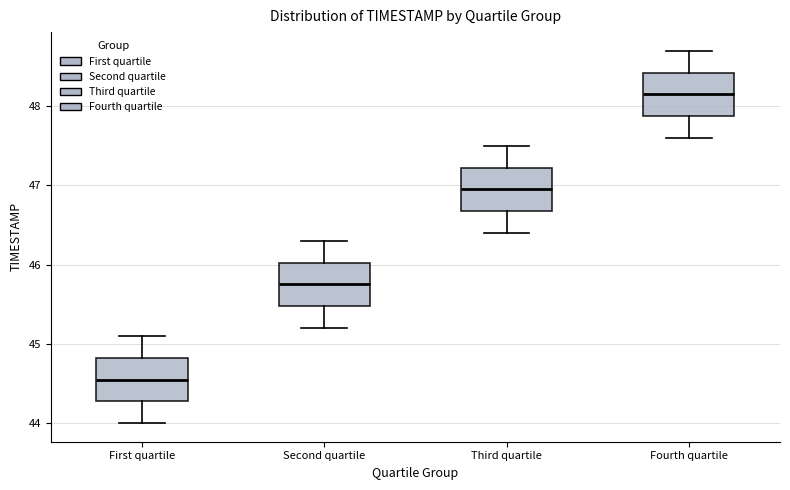

Where is the lower edge of the box for Third quartile on the y-axis? The values are not printed on the chart, so give them approximately, as read against the axis.

46.7